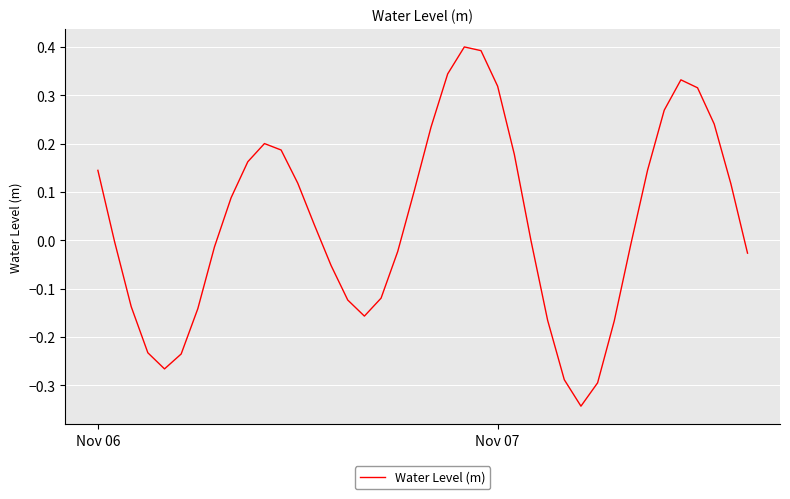

What is the difference between the maximum and minimum values?

0.7